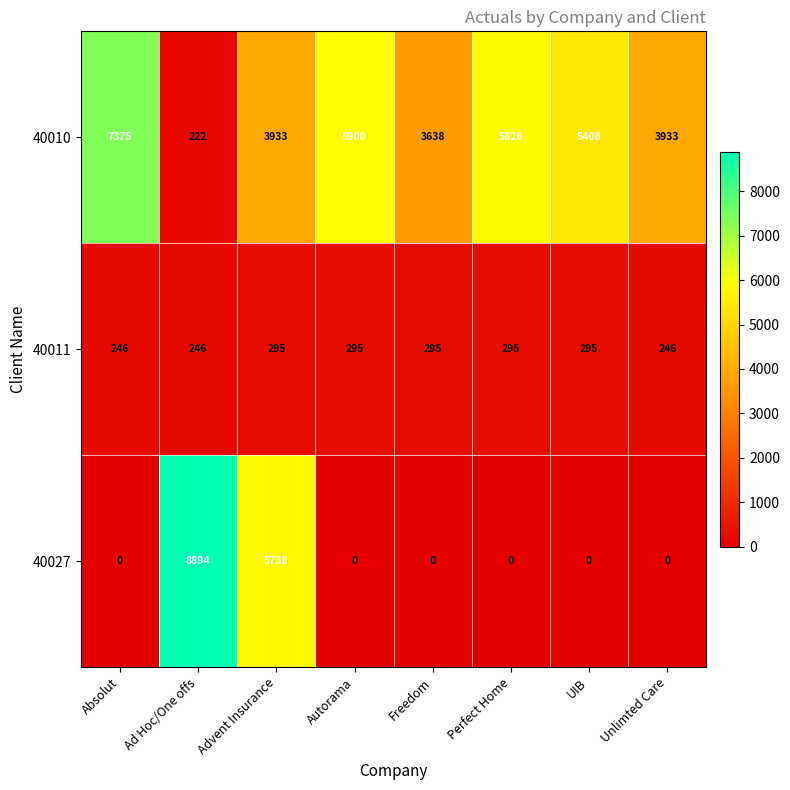

Where is 40027 nearest to the value 4447?

Advent Insurance